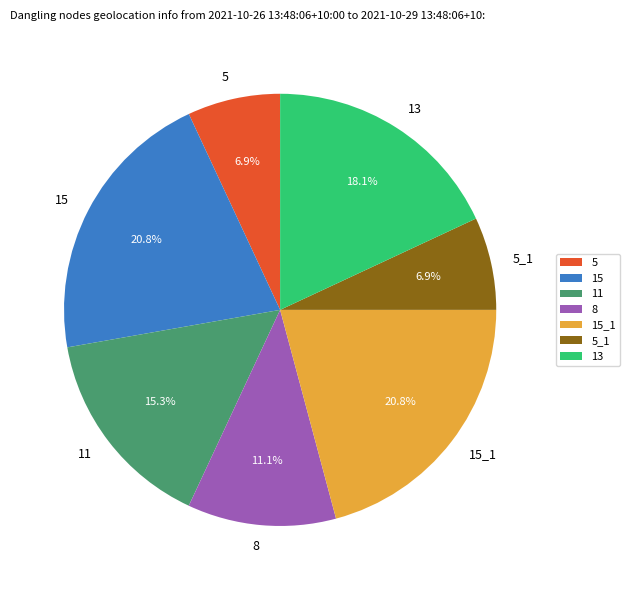

To the nearest percent, what is the combined percentage of 15 and 15_1?

42%